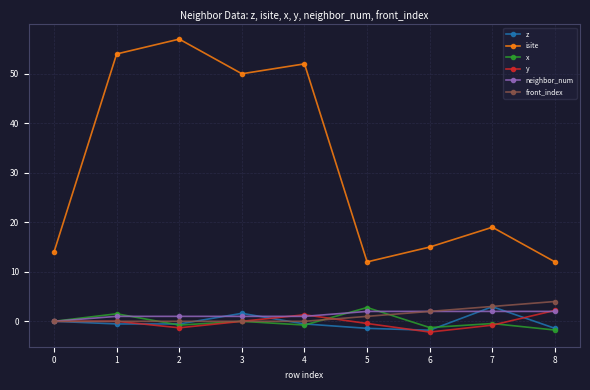

At which label does z reach its peak?

7